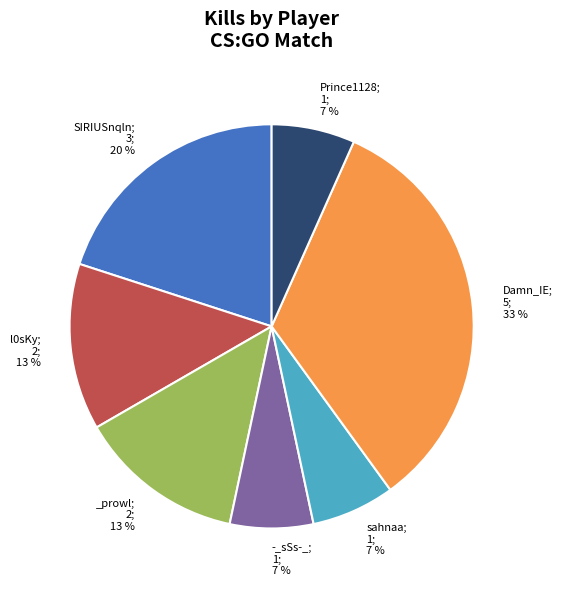

How many segments does this pie chart have?

7